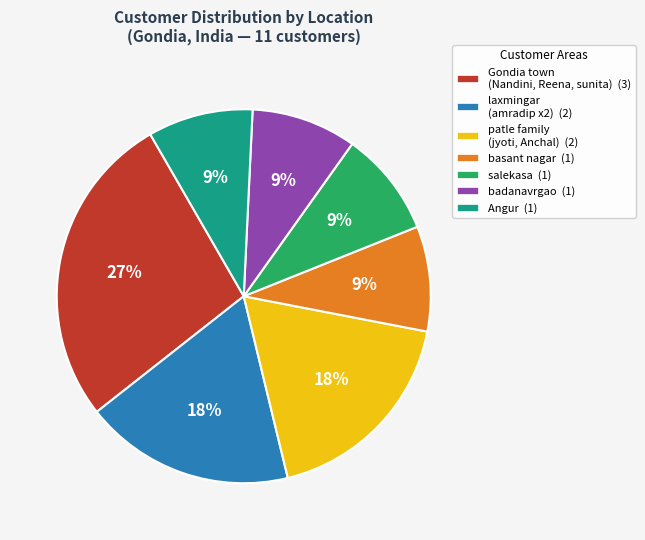

Is the sum of Gondia town (Nandini, Reena, sunita) (3) and badanavrgao (1) greater than half?

No